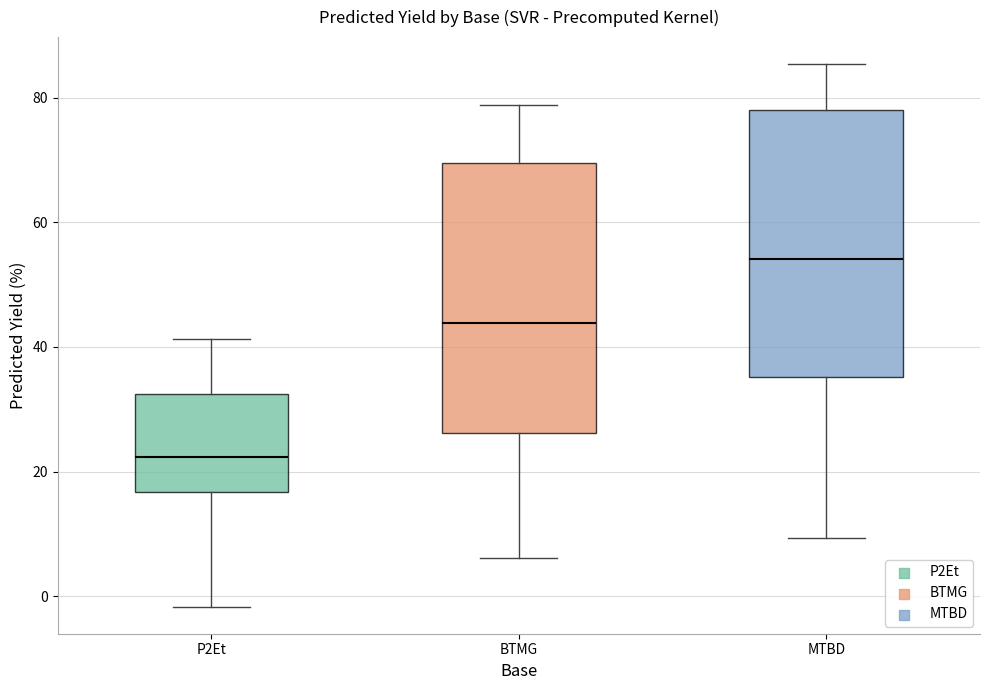

Where does the lower whisker of the box for BTMG end on the y-axis? The values are not printed on the chart, so give them approximately, as read against the axis.

6